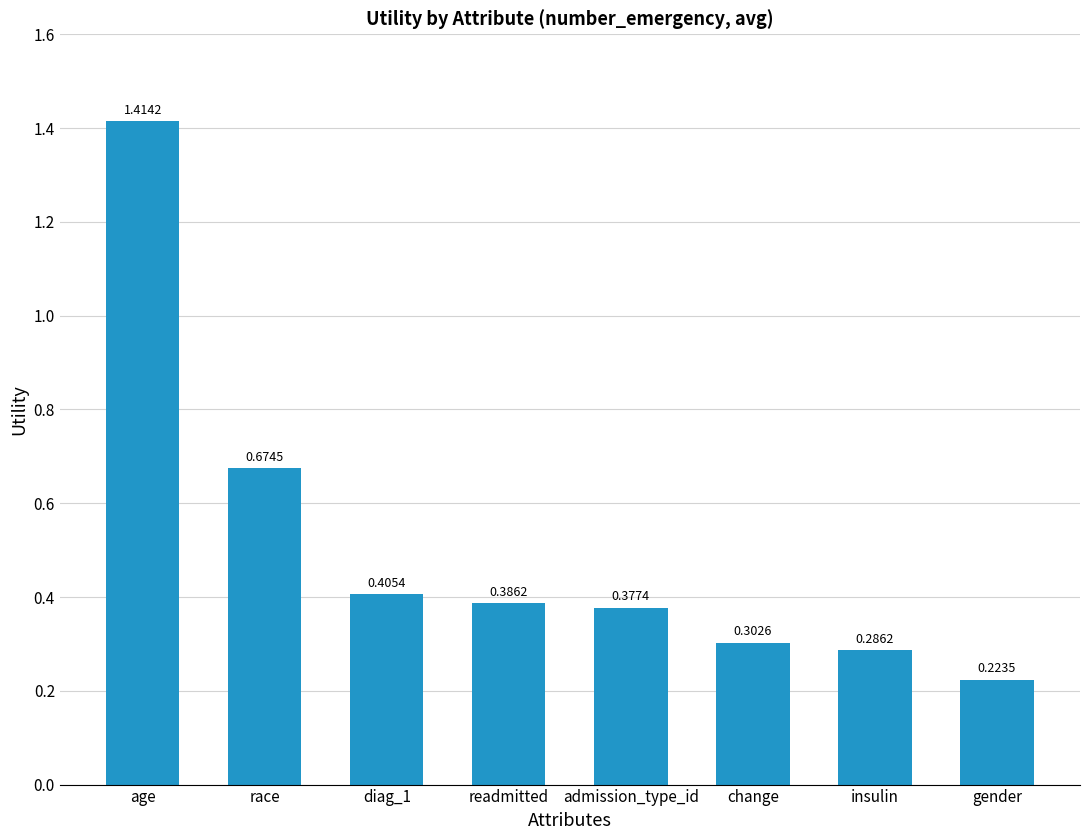

What is the difference between the second highest and minimum values?

0.5